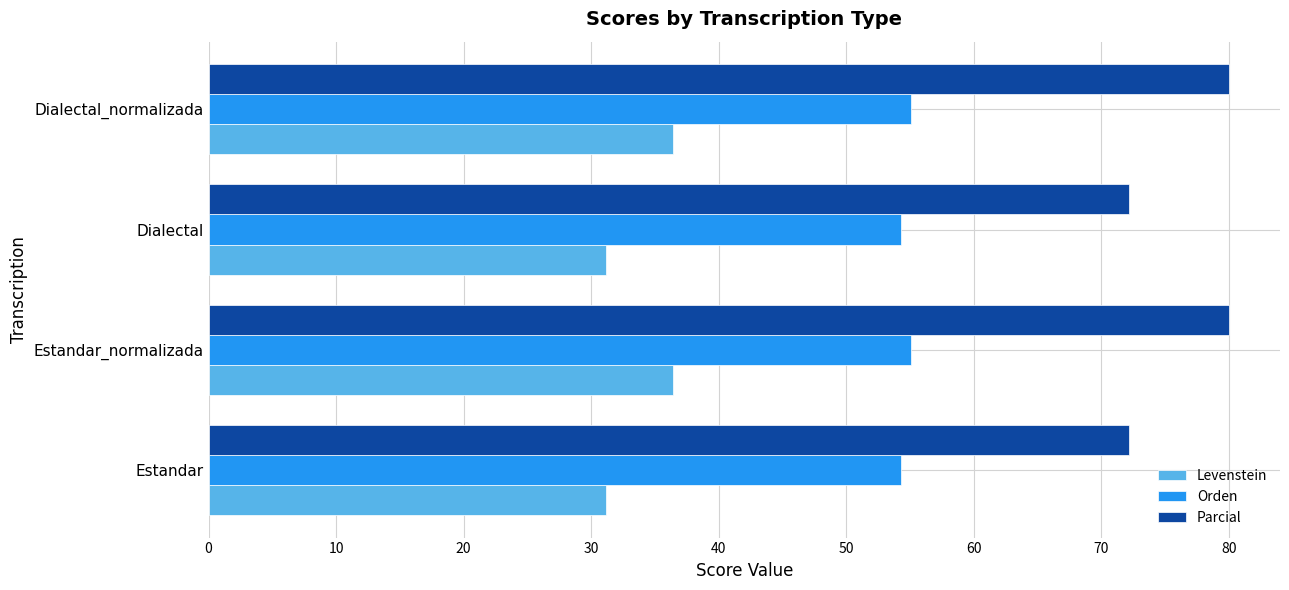

What is the spread (max minus min) of values at Dialectal_normalizada?

43.6